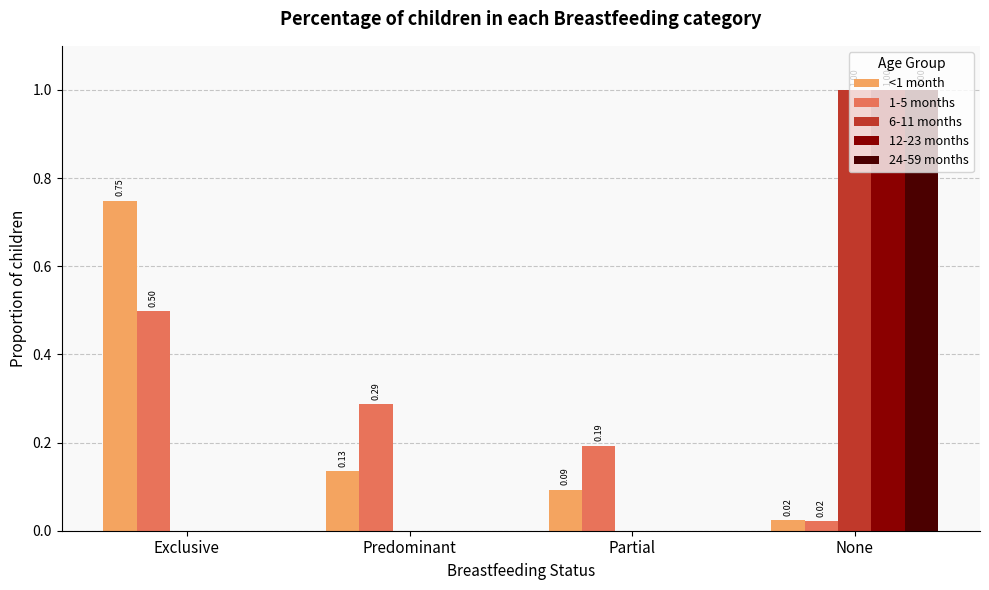

At which category is the sum across all series the highest?

None